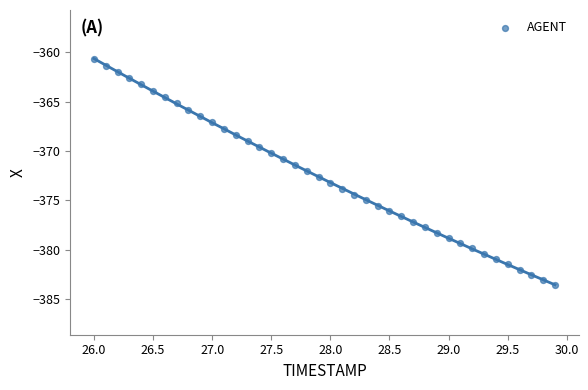

What is the range of X values (max minus min)?

3.9